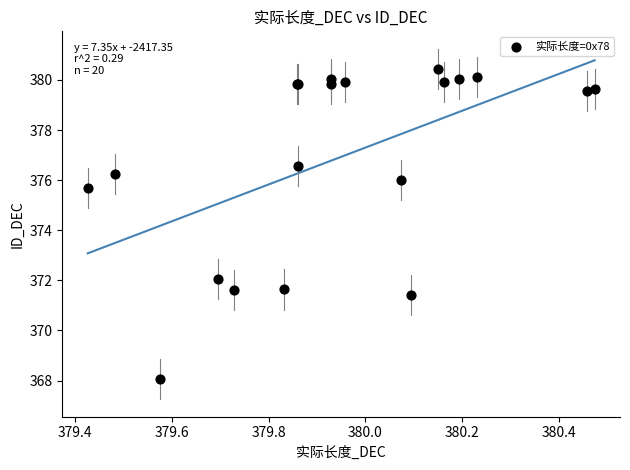

What Y value in the scatter plot is closest to 374?

375.7